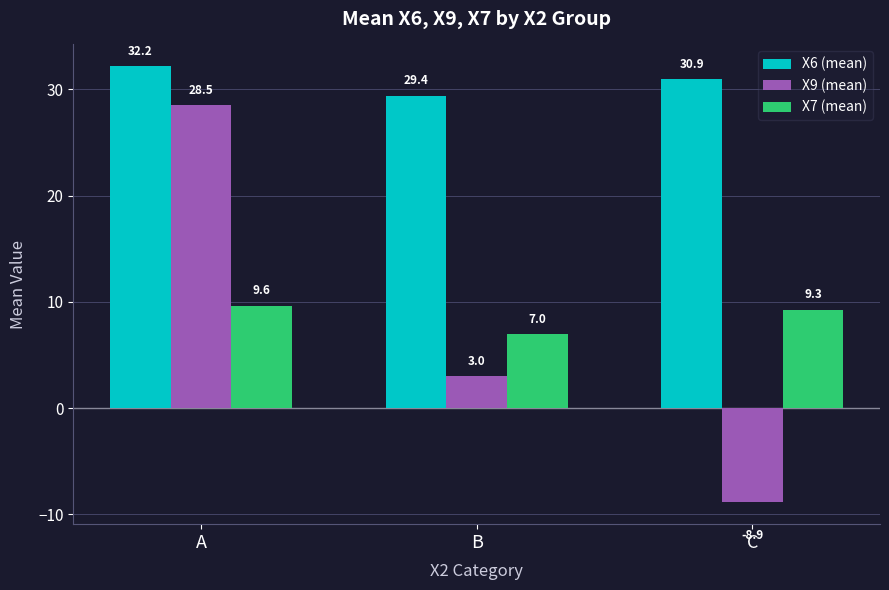

Reading left to right, what are all the values shown in this chart?

X6 (mean): 32.2	29.4	30.9
X9 (mean): 28.5	3.0	-8.9
X7 (mean): 9.6	7.0	9.3